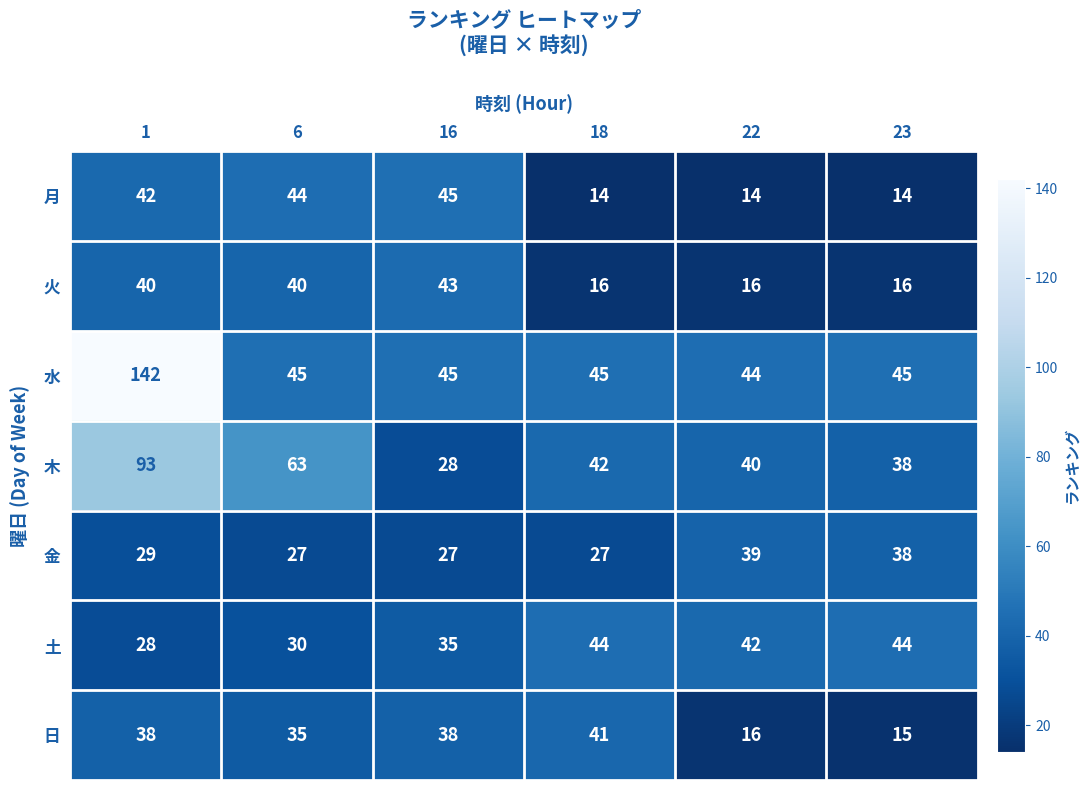

What is the maximum value shown in the chart?

142